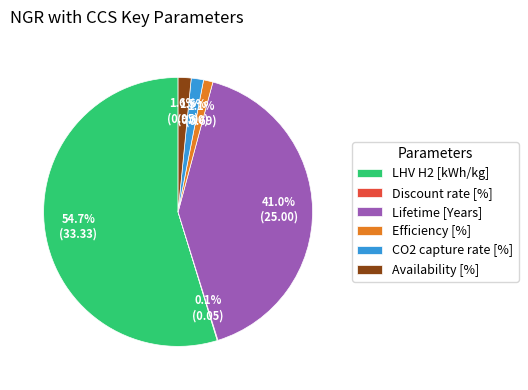

Combined, what portion of the pie is LHV H2 [kWh/kg] and Lifetime [Years]?

95.7%